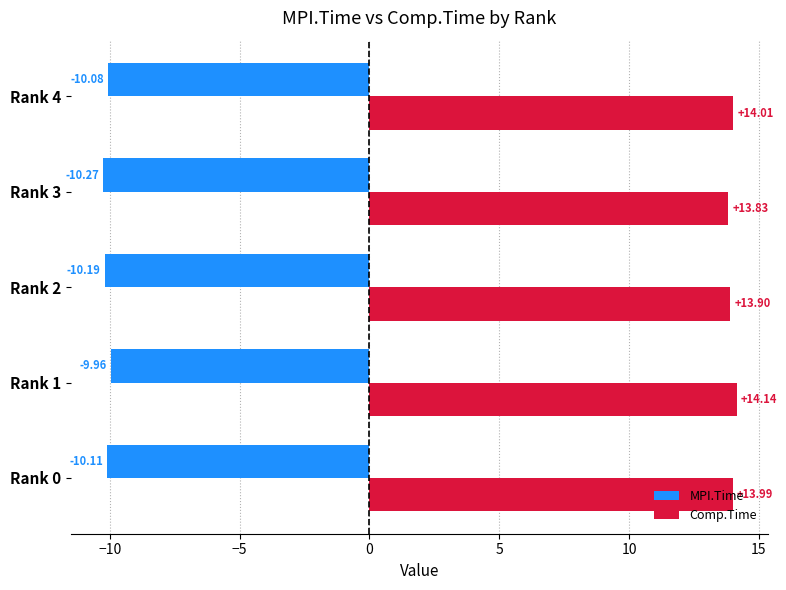

At which label is MPI.Time closest to -10?

Rank 1